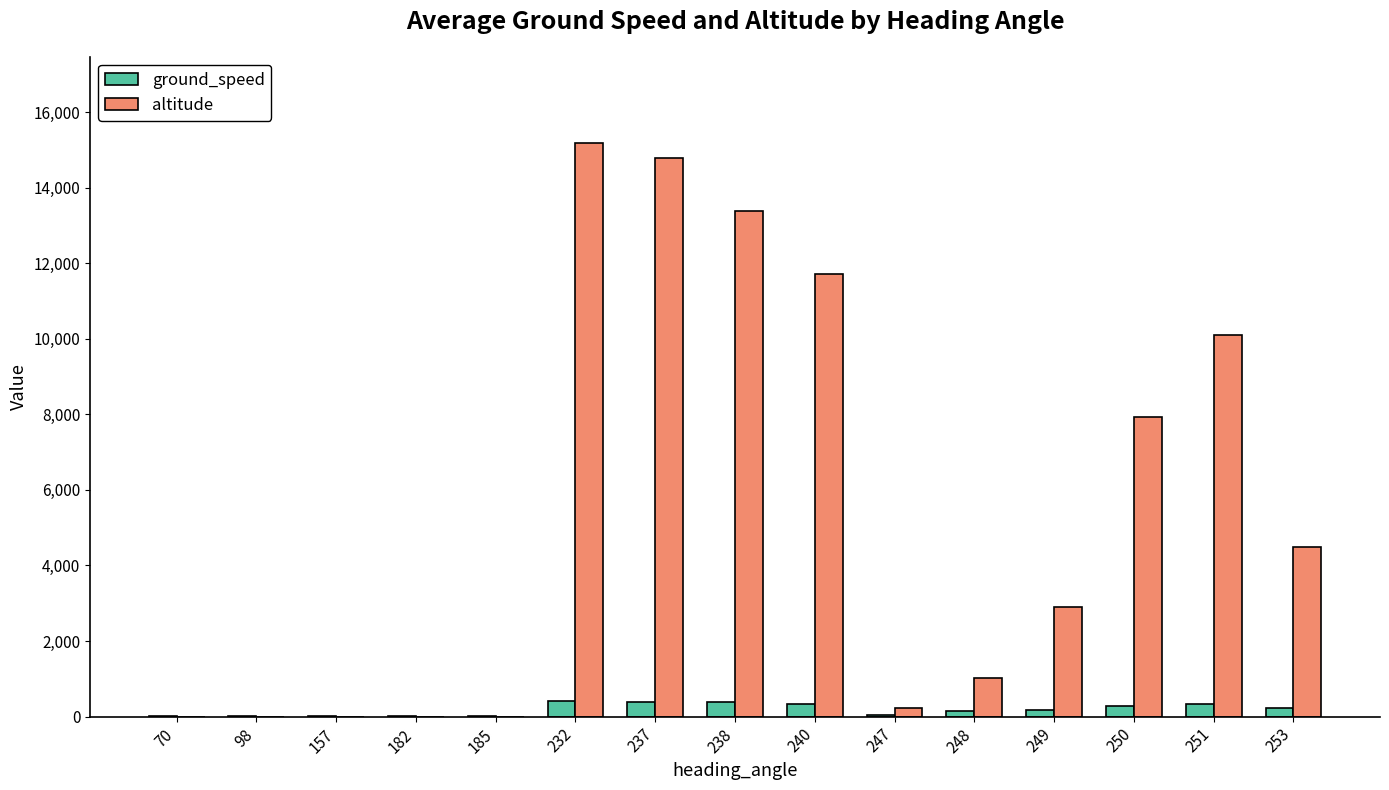

Between 185 and 251, which series saw the biggest shift?

altitude